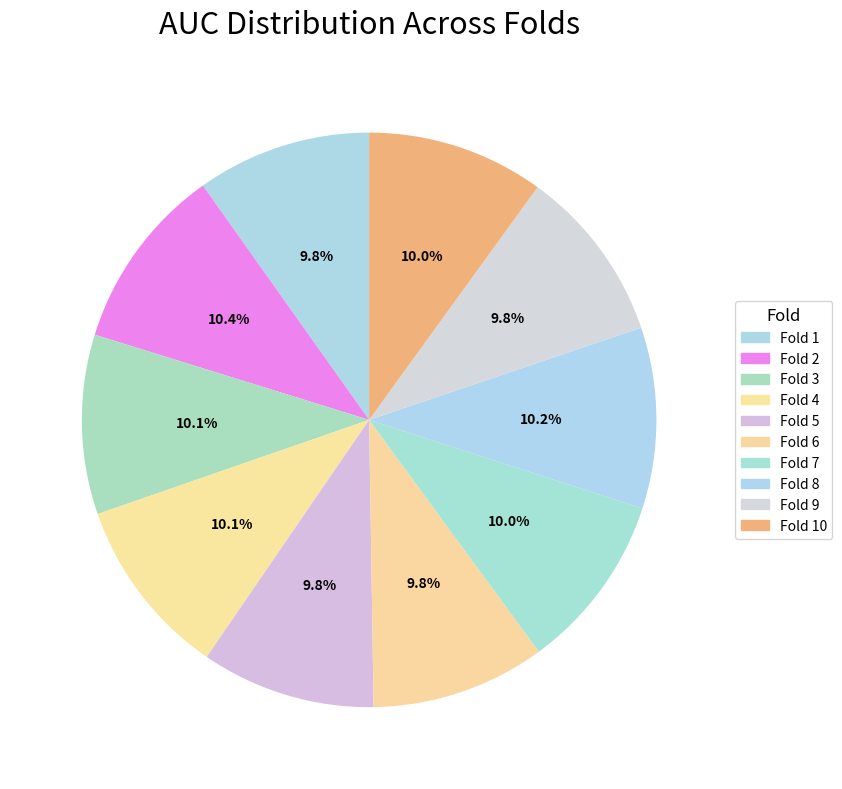

Count the number of slices in the pie.

10